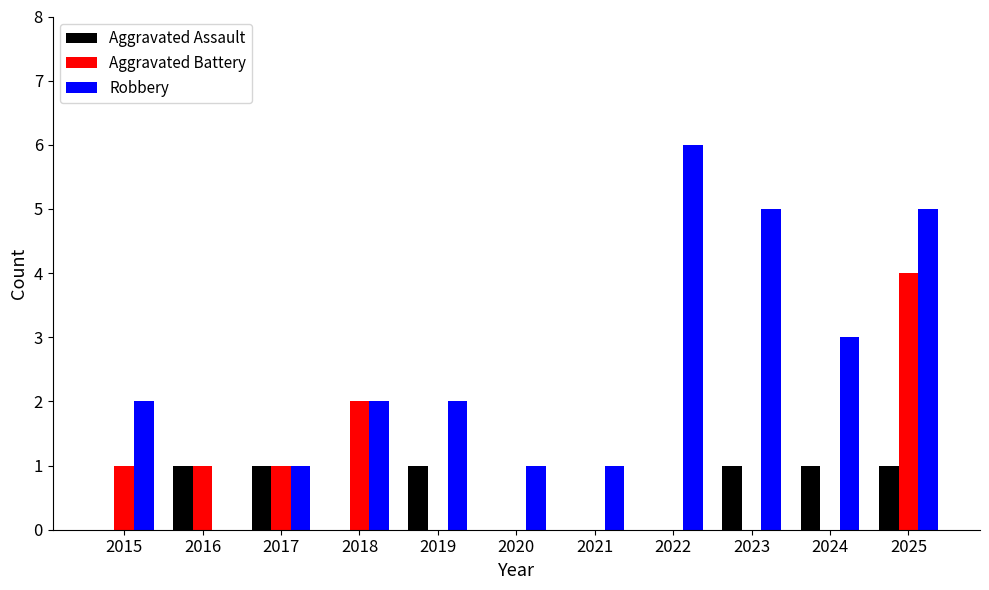

True or false: Aggravated Assault has a value of 2 at 2019.

False